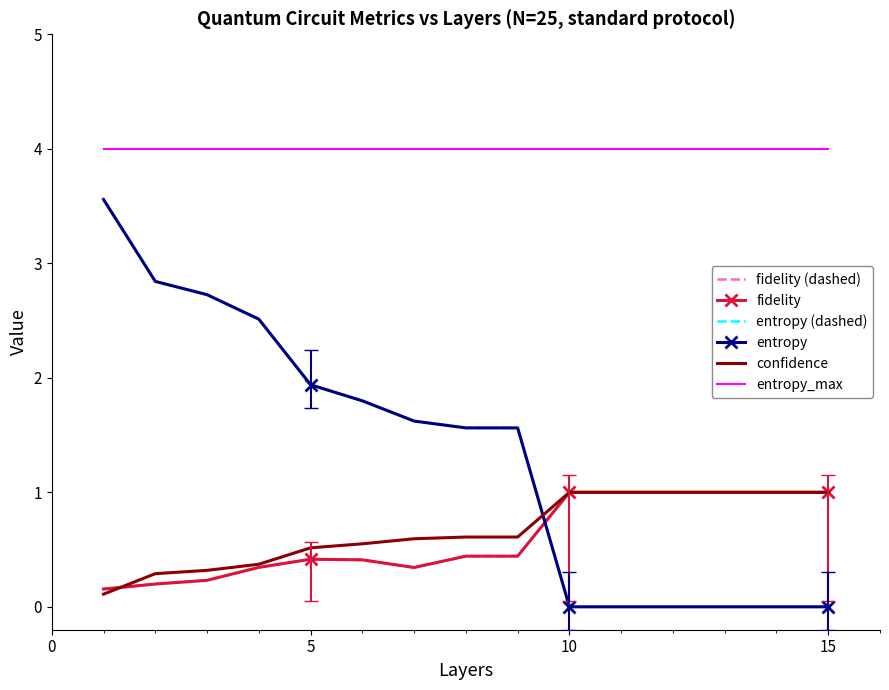

True or false: entropy (dashed) and entropy intersect in this chart.

False